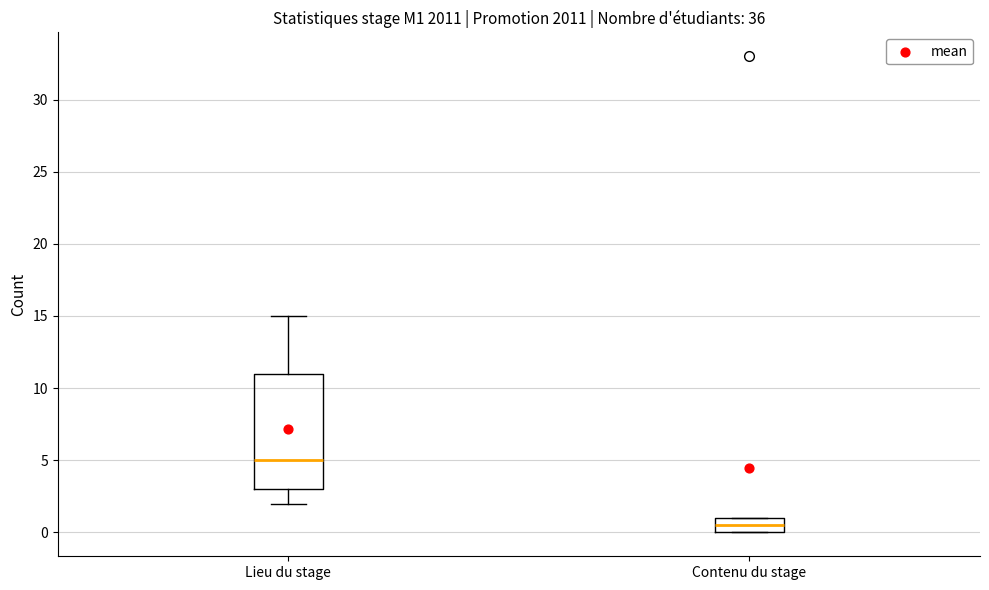

Reading left to right, transcribe this box plot: for each box, give where its median line is, the range the box spans, and where its two whiskers end, as read against the y-axis. The values are not printed on the chart, so give them approximately, as read against the axis.

Lieu du stage: median 5.0, box 3.0 to 11.0, whiskers 2.0 to 15.0
Contenu du stage: median 0.5, box 0.0 to 1.0, whiskers 0.0 to 1.0